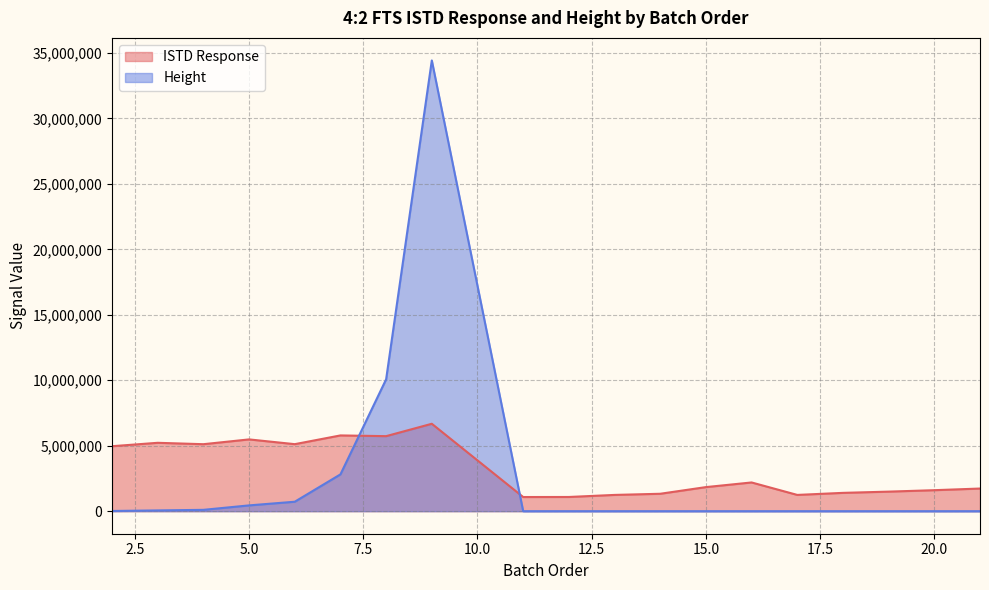

What is the difference between the ISTD Response values at 12 and 17?

157267